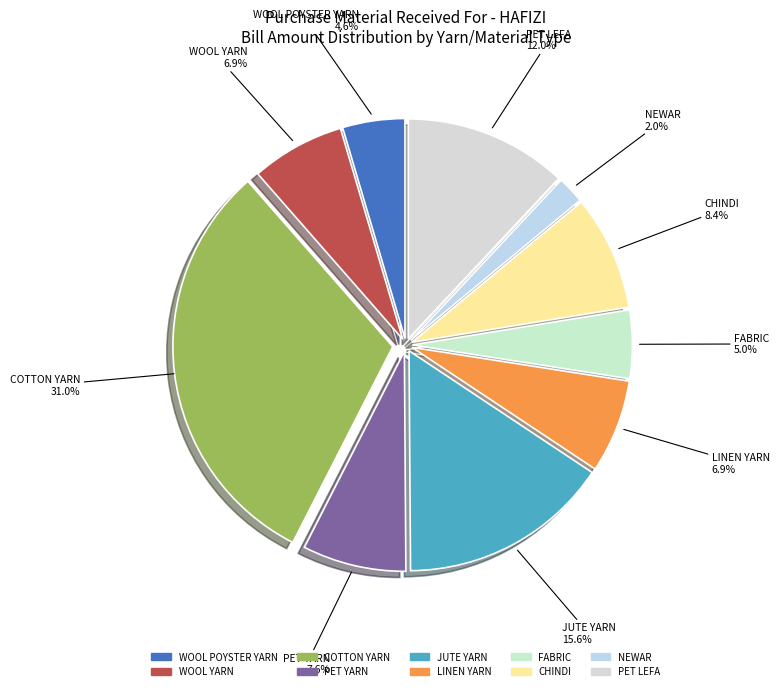

Does PET YARN represent more than half of the total?

No